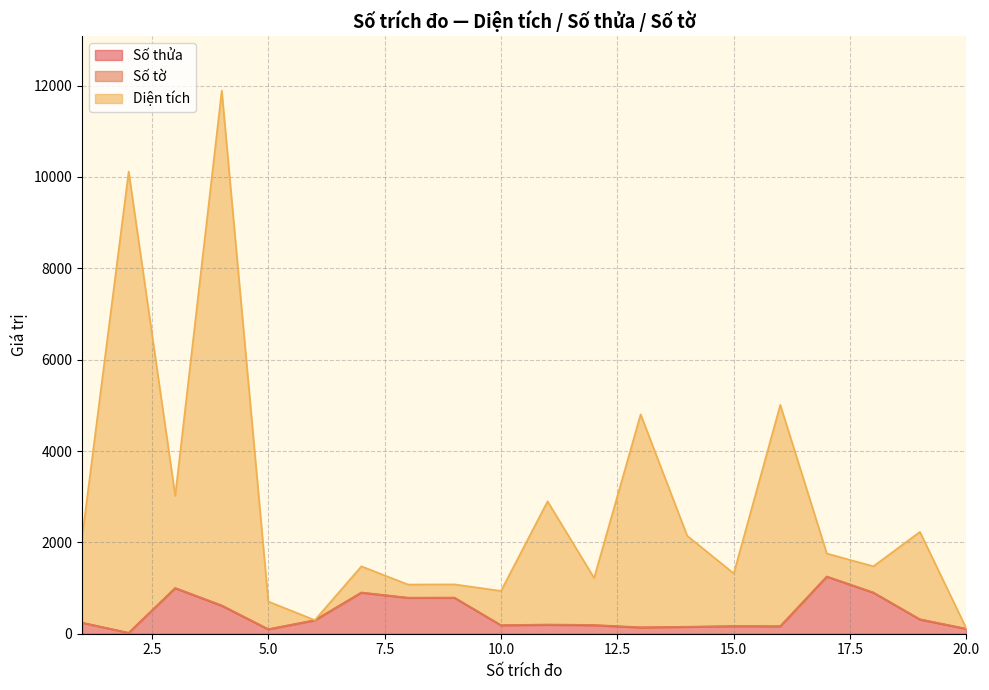

What is the highest value of the Số thửa series?

1248.0